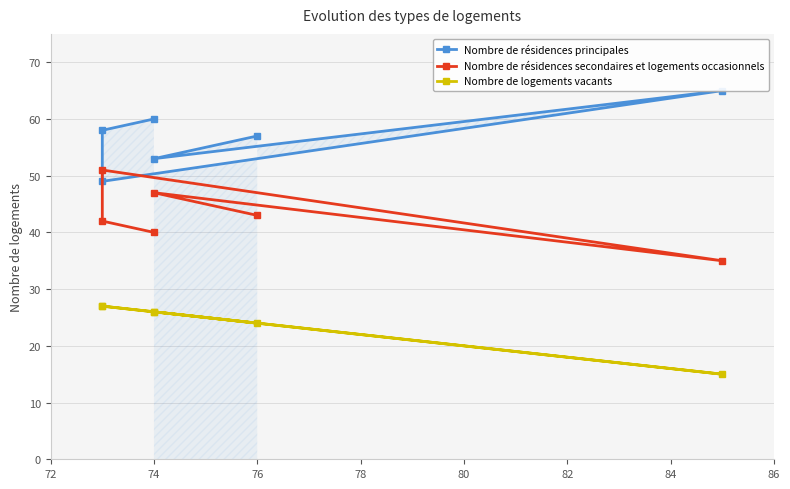

How many distinct data groups are displayed?

3